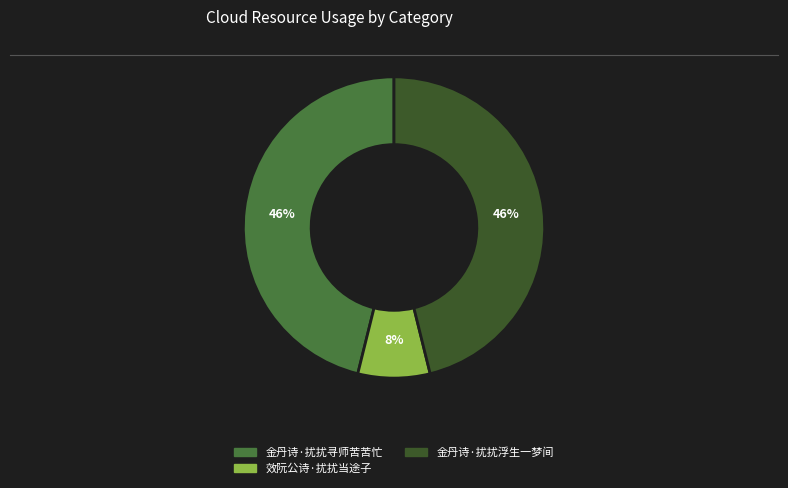

How many segments does this pie chart have?

3